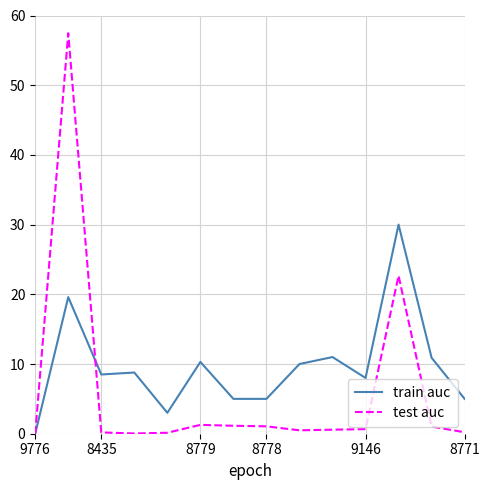

True or false: train auc has more than 1 points higher than both neighbors.

True